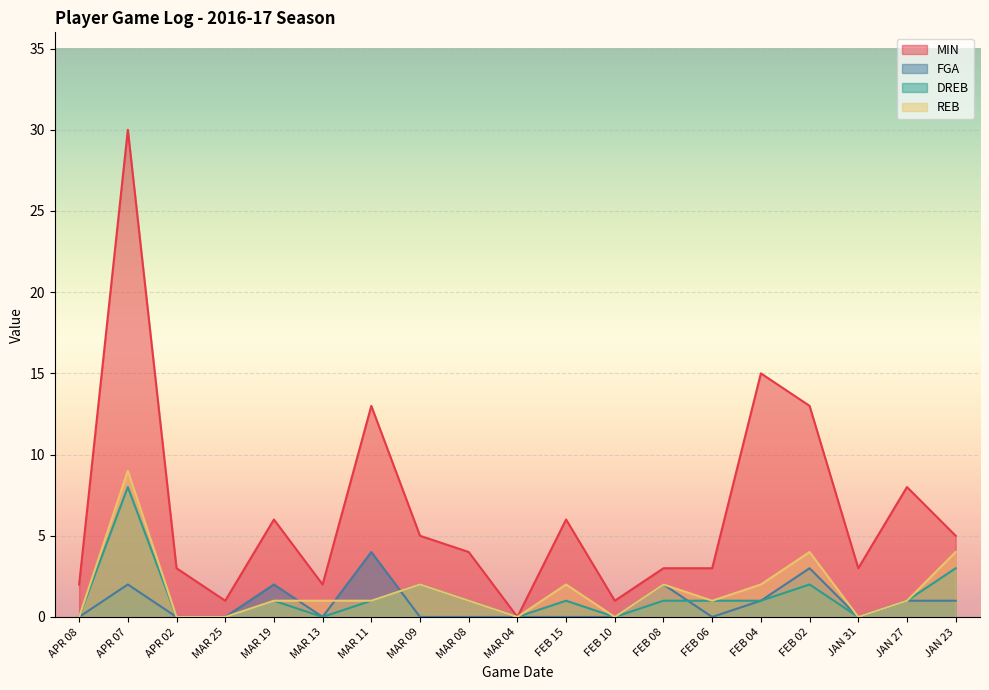

True or false: DREB and REB intersect in this chart.

False